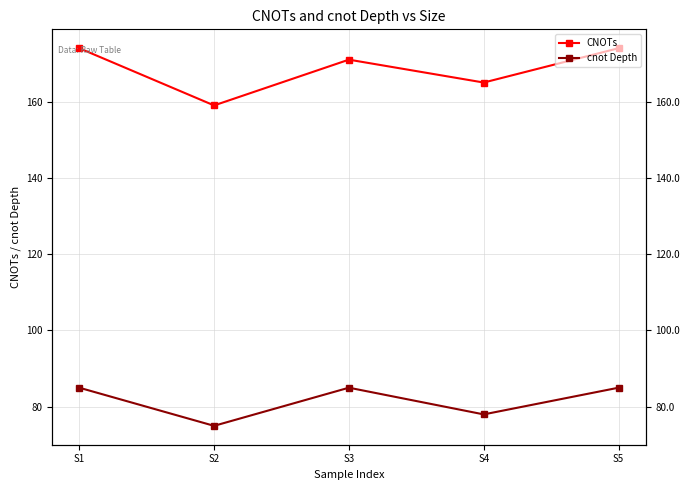

What is the maximum value shown in the chart?

174